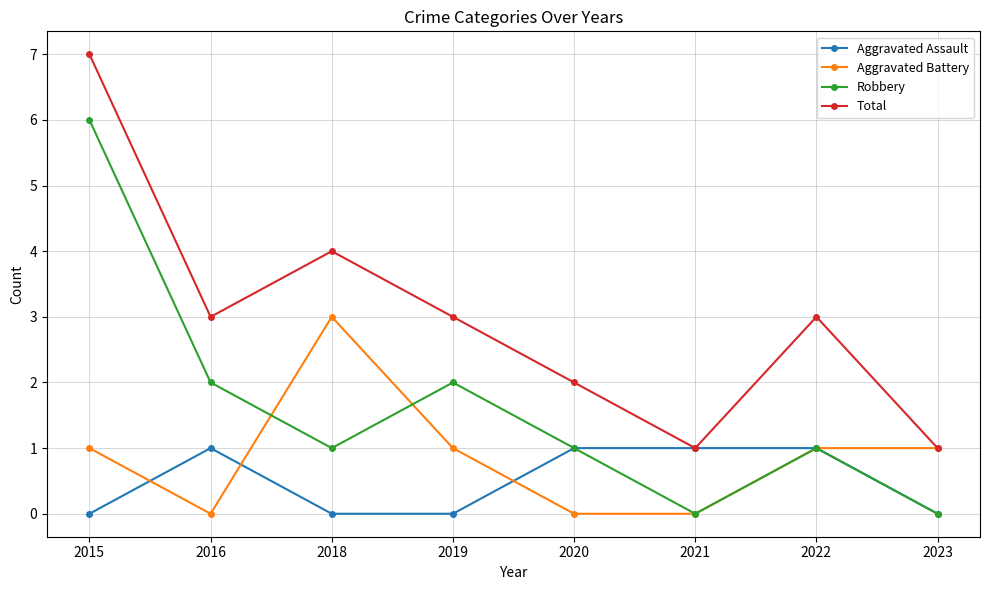

The value of Aggravated Battery at 2016 is 0. True or false?

True